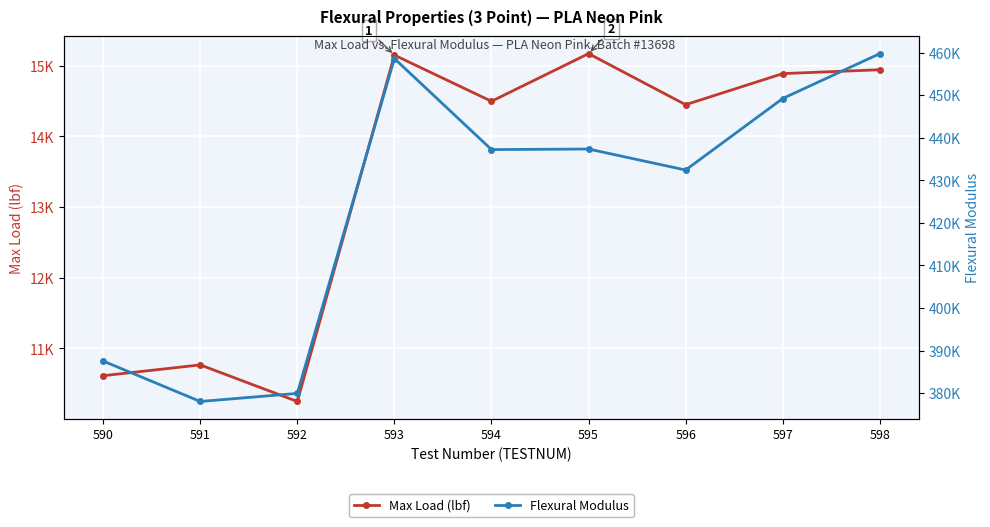

What is the total value across all series at 598?

474695